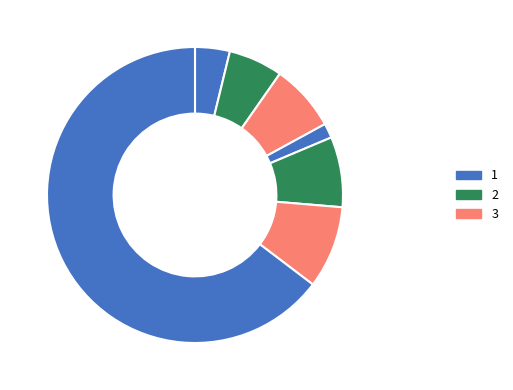

Count the number of slices in the pie.

7